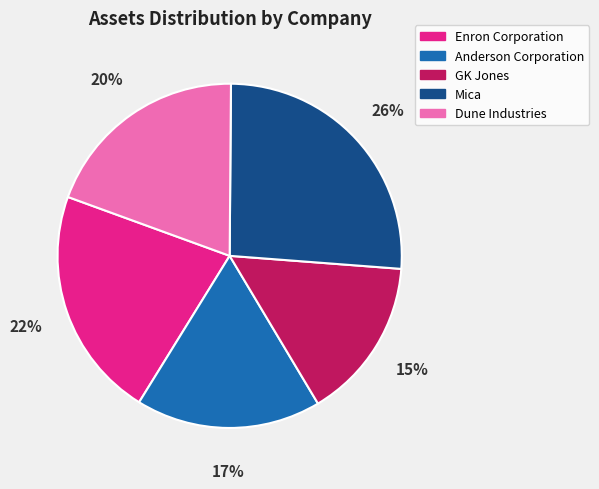

True or false: Enron Corporation accounts for 22% of the total.

True